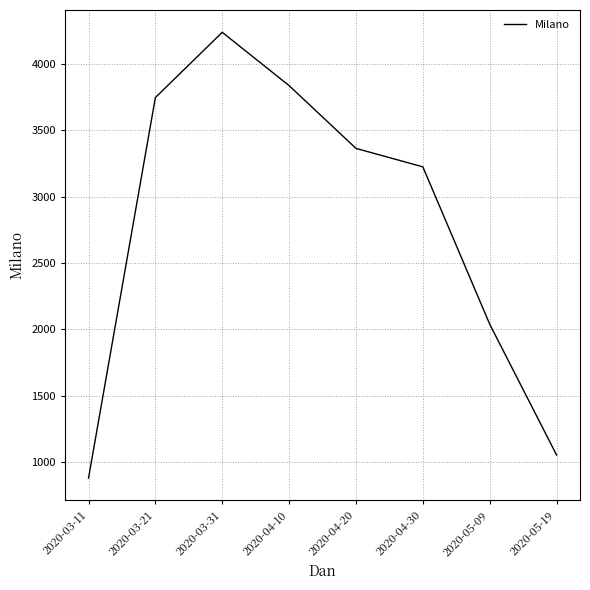

True or false: the data has more than 2 interior local peaks.

False